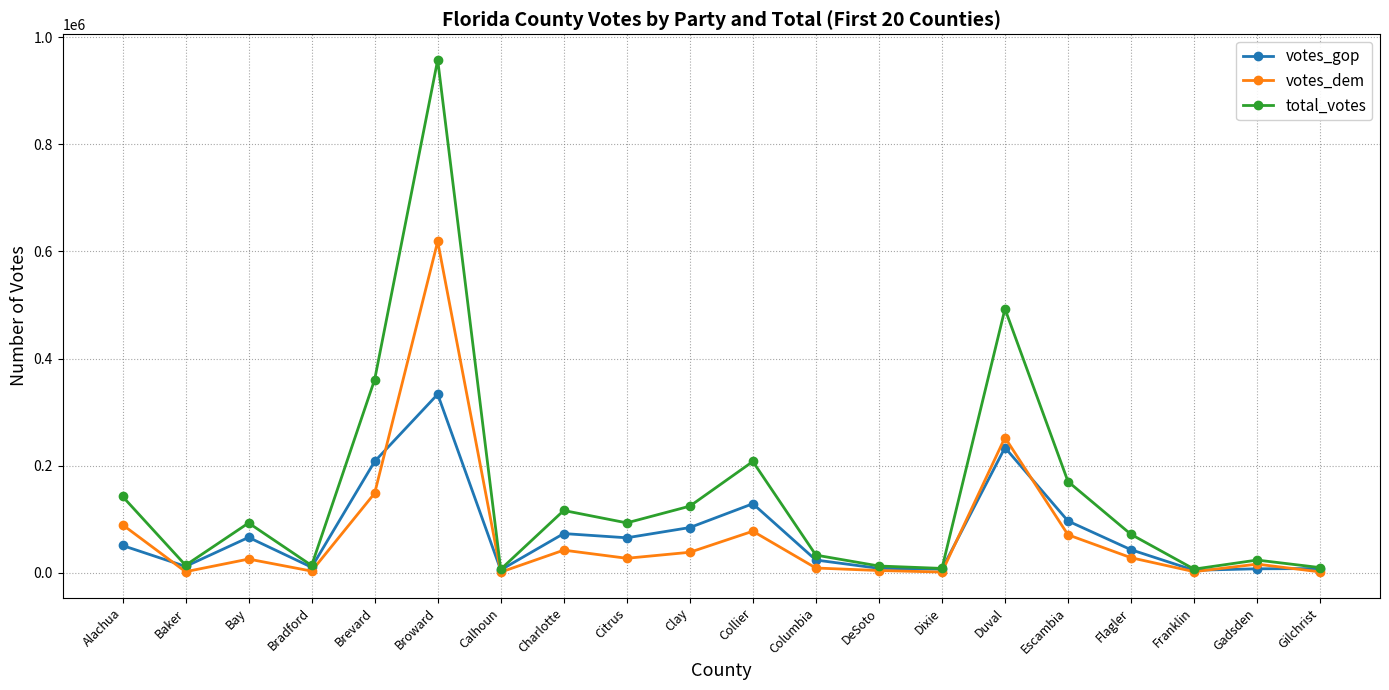

What is the value of the total_votes point at the 12th from the left?

33042